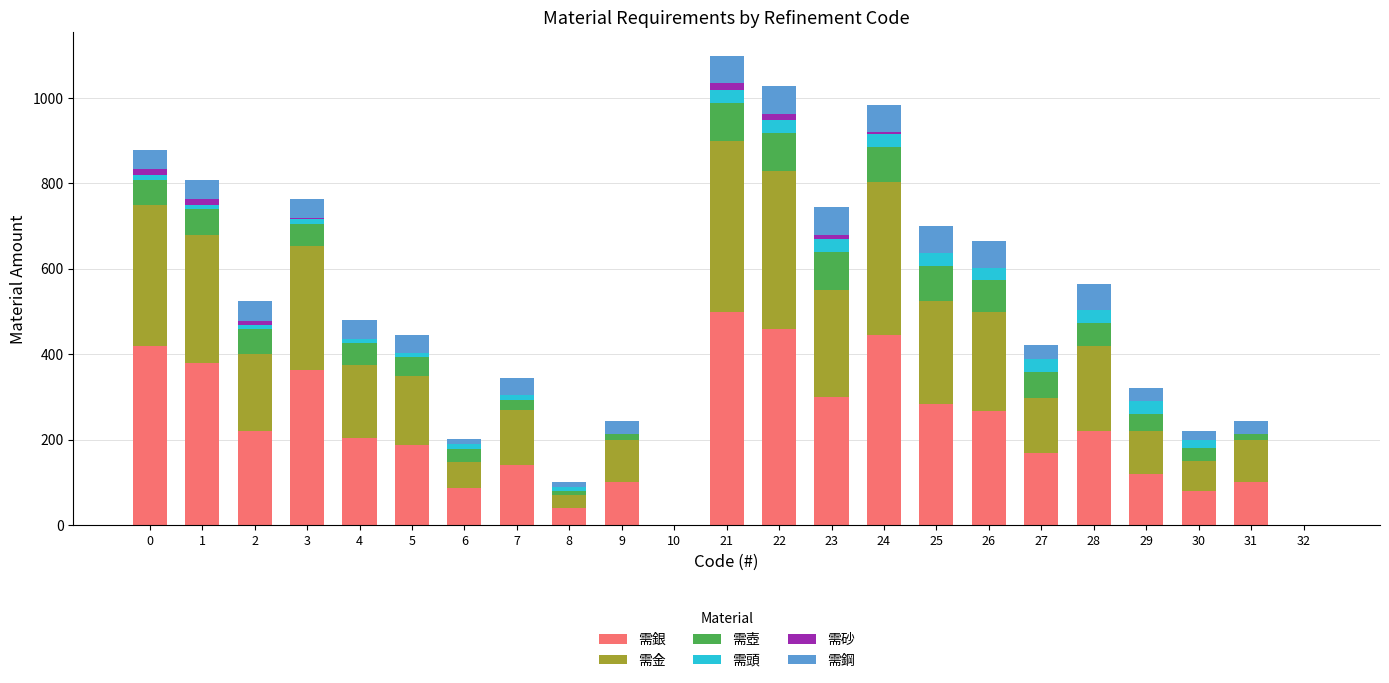

Are the bars horizontal?

No